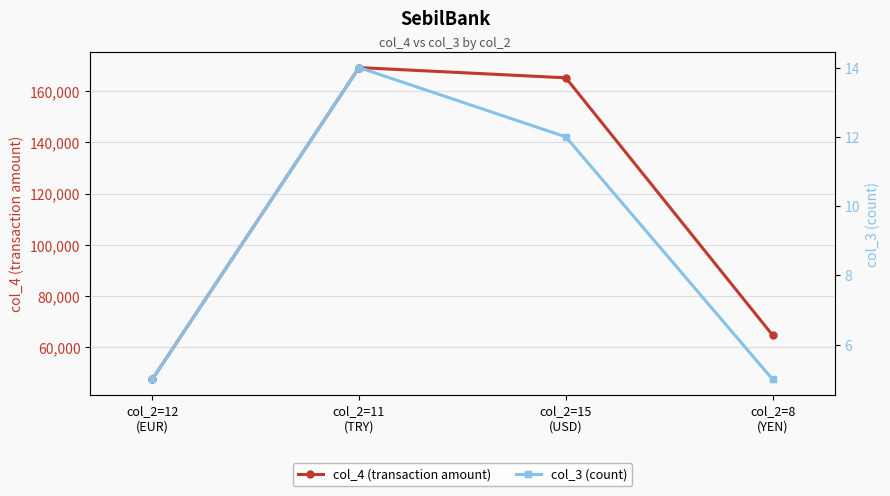

Between col_2=8
(YEN) and col_2=15
(USD), which is larger?

col_2=15
(USD)